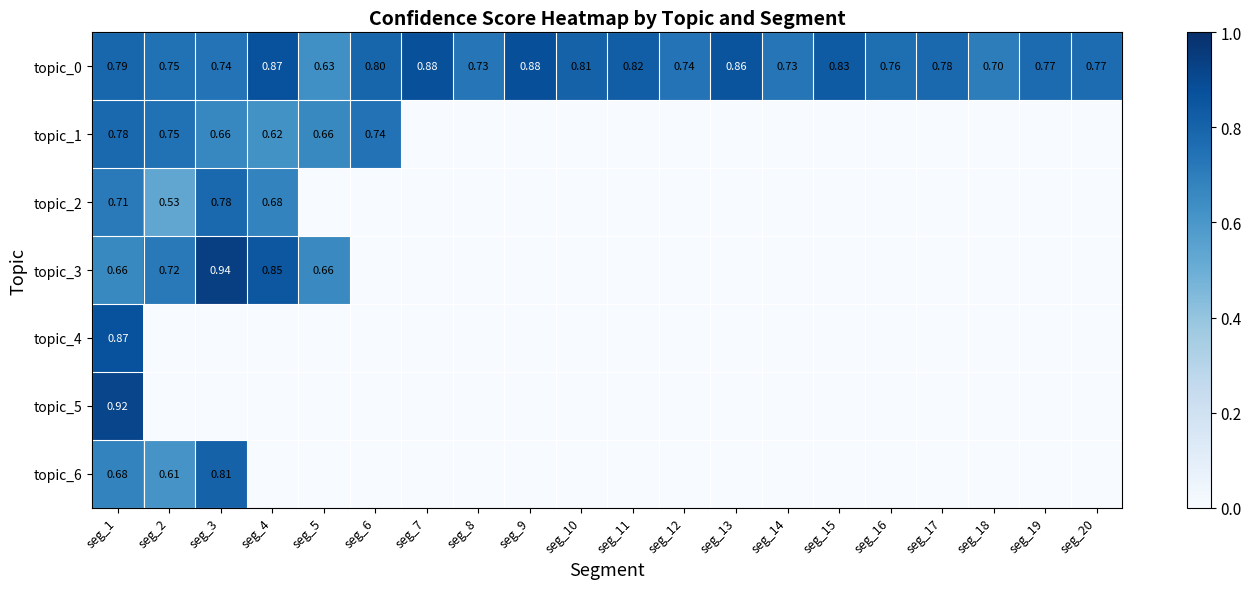

What is the total value across all series at seg_20?

0.8